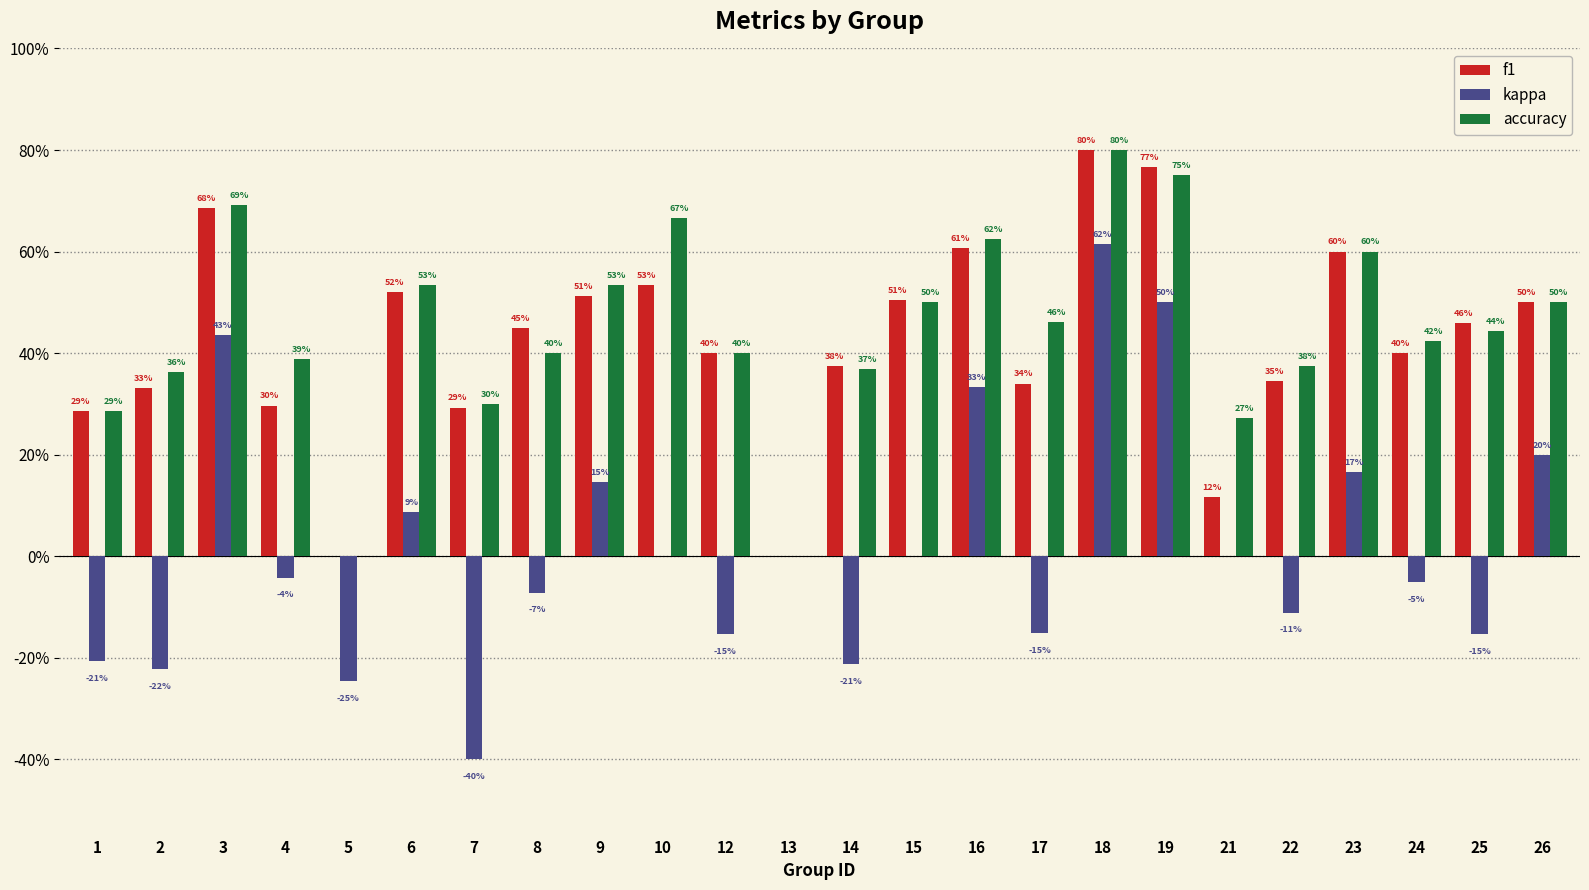

What are all the series names shown in the legend?

f1, kappa, accuracy